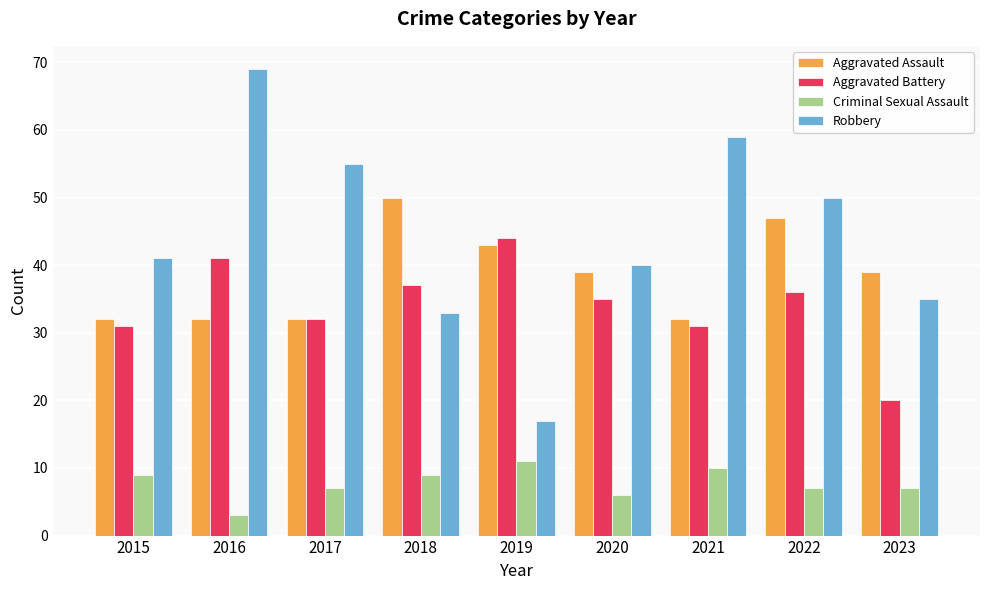

What is the sum of the Aggravated Battery values at 2022 and 2017?

68